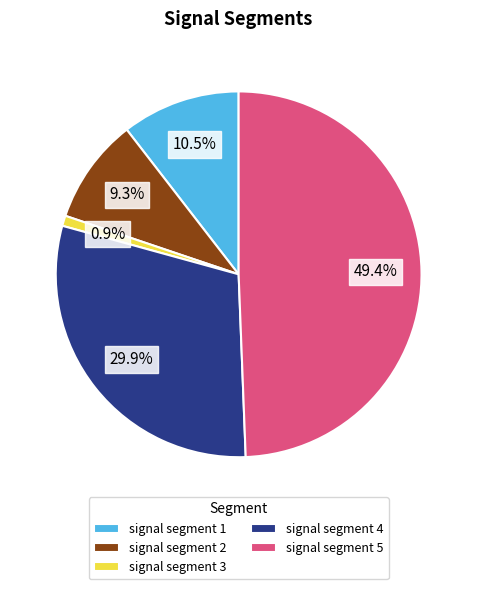

Does signal segment 2 represent more than half of the total?

No